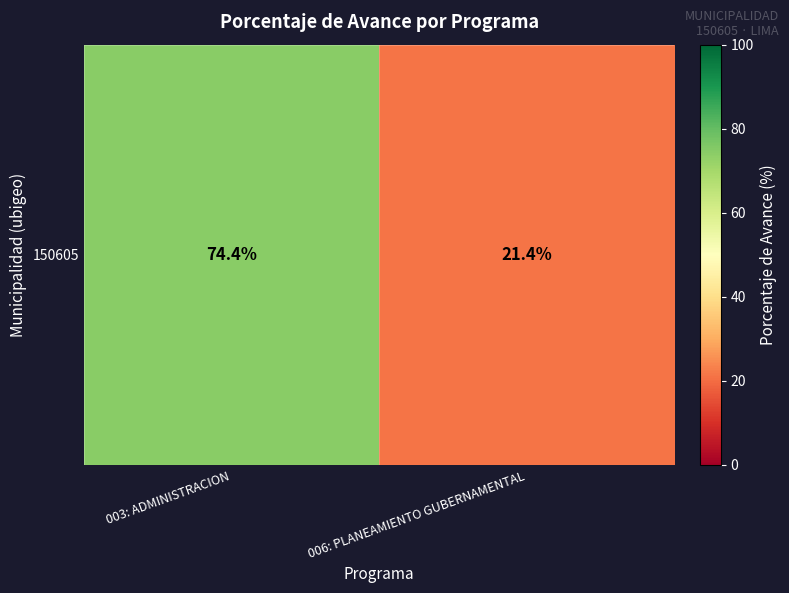

Reading left to right, transcribe all the data shown in this chart.

74.4	21.4